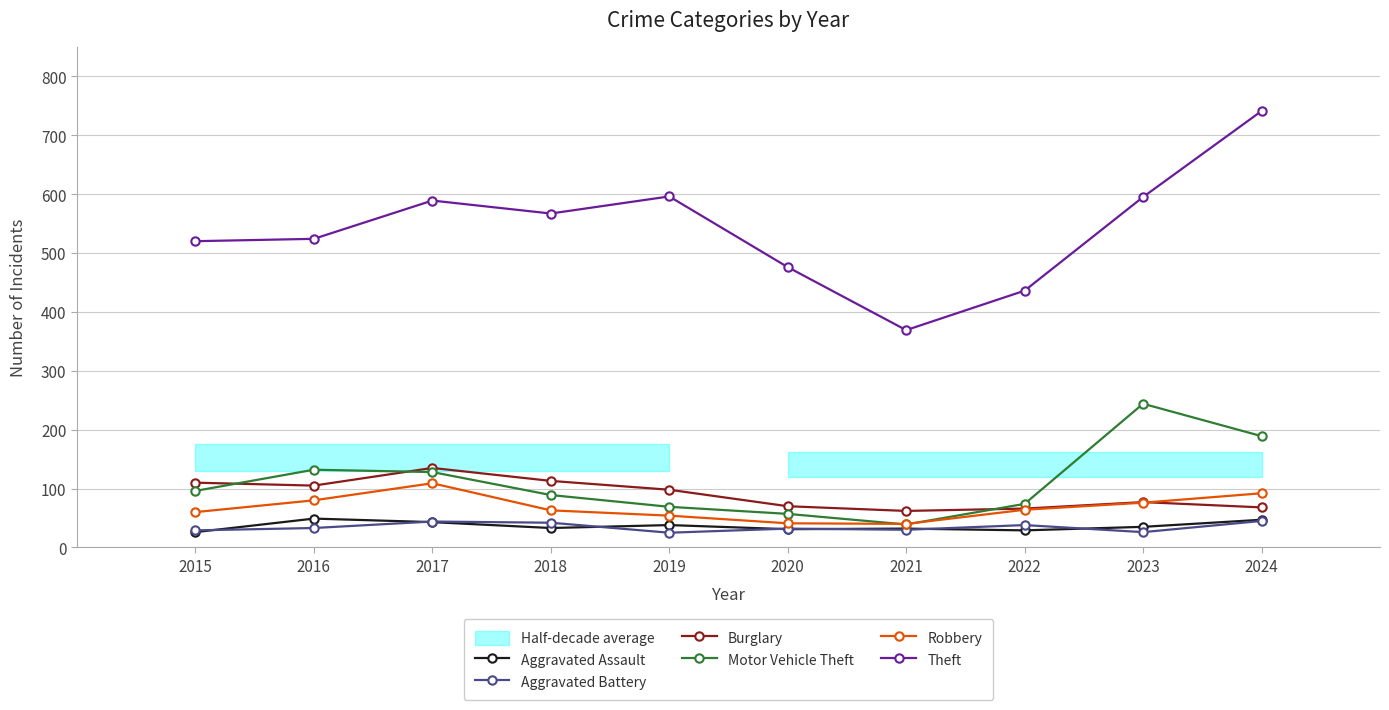

Where is the first local minimum for Robbery?

2021